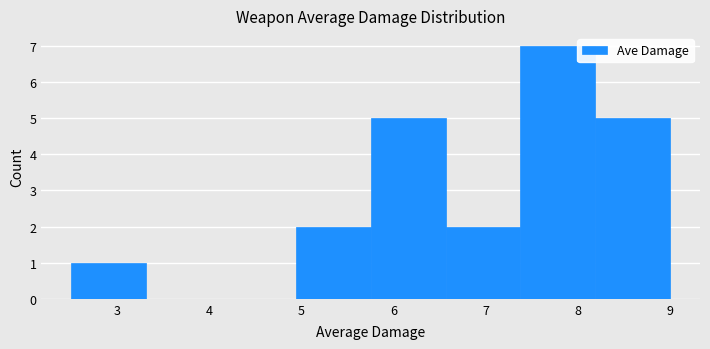

Over which range of the x-axis is the bar tallest?

7.4 to 8.2